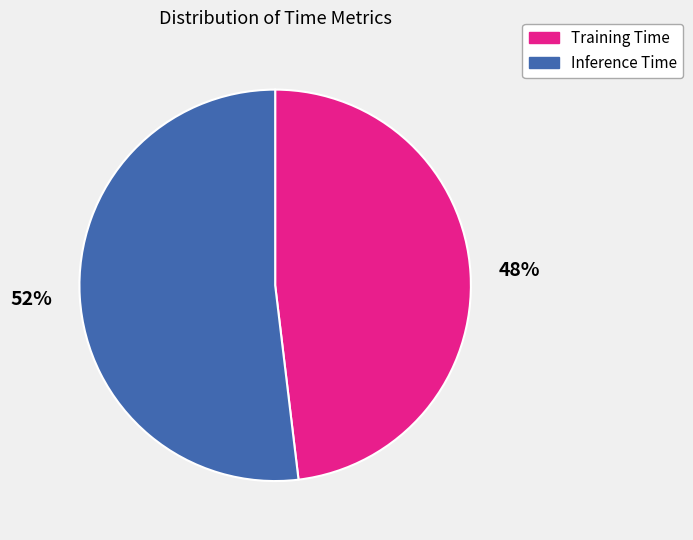

To the nearest percent, what is the combined percentage of Inference Time and Training Time?

100%